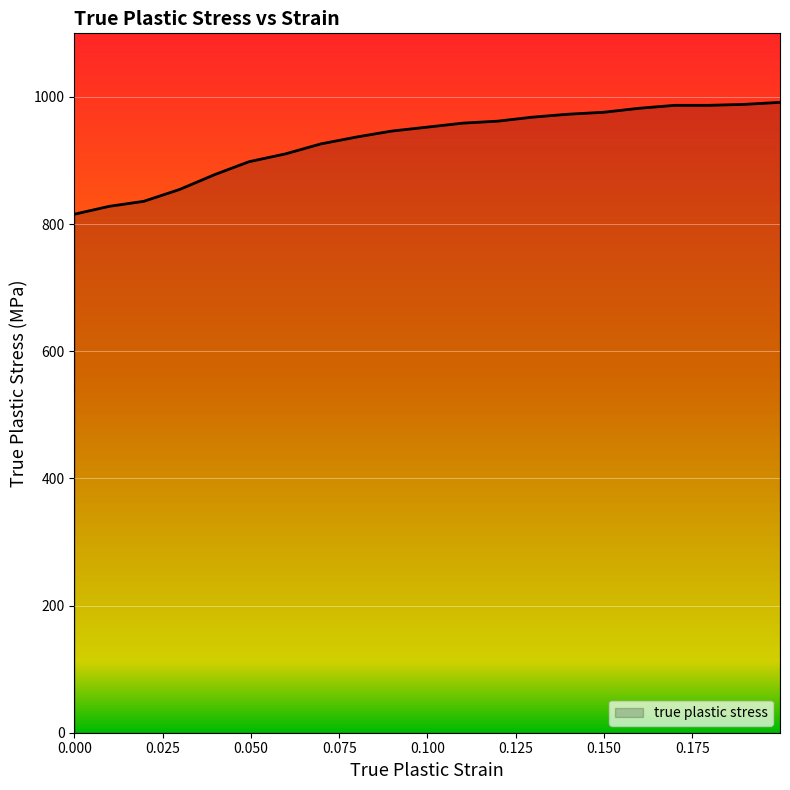

What is the maximum value shown in the chart?

991.4